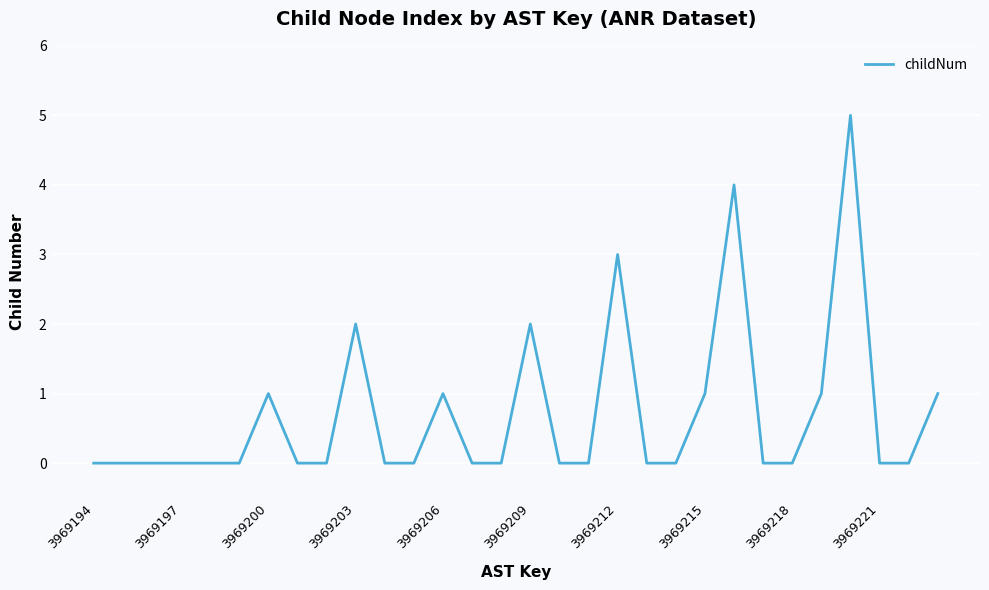

What is the greatest value displayed?

5